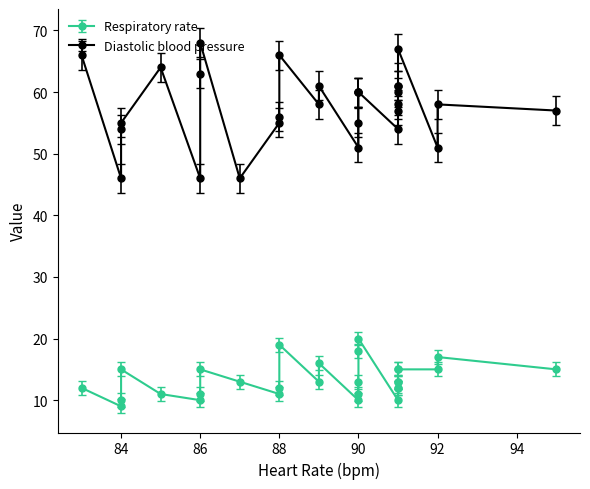

Is the value of Diastolic blood pressure at 14 greater than the value of Respiratory rate at 8?

Yes